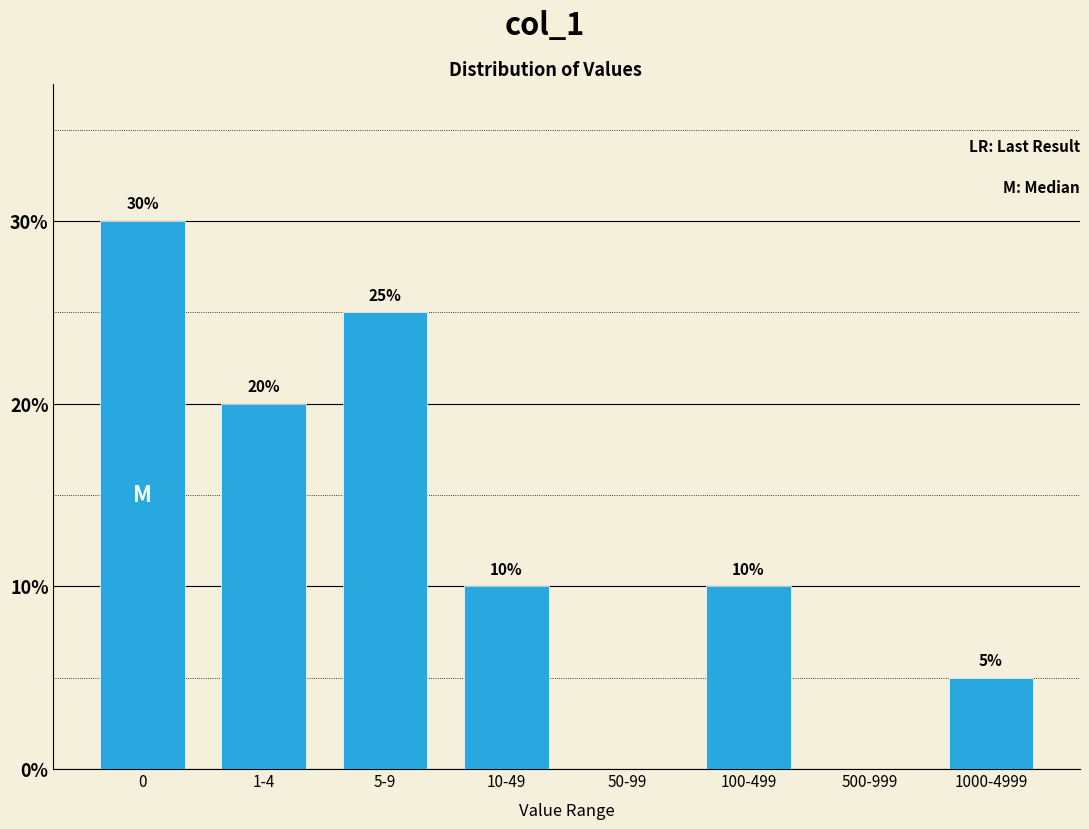

Reading left to right, what are all the values shown in this chart?

0=30	1-4=20	5-9=25	10-49=10	50-99=0	100-499=10	500-999=0	1000-4999=5